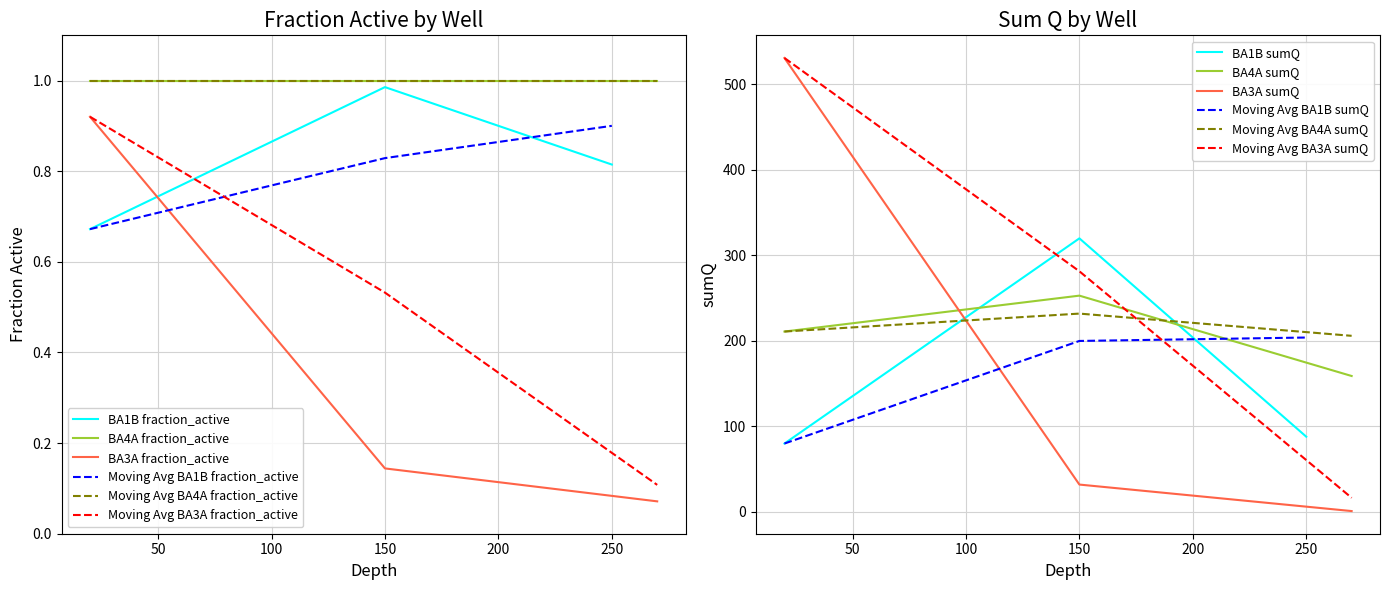

How many values in the BA1B_sumQ series are below 88?

1